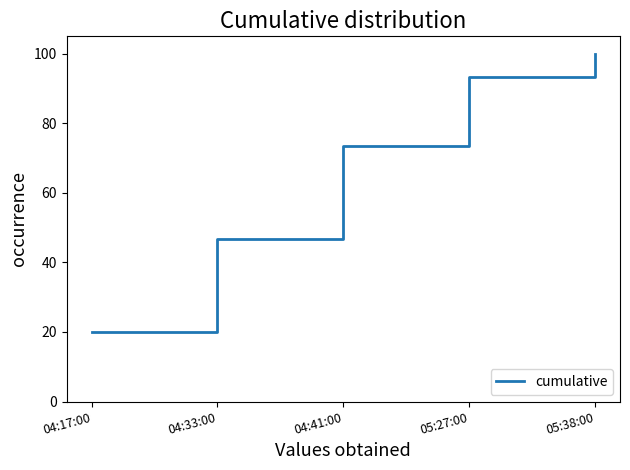

Rank the categories by value from lowest to highest.

04:17:00, 04:33:00, 04:41:00, 05:27:00, 05:38:00